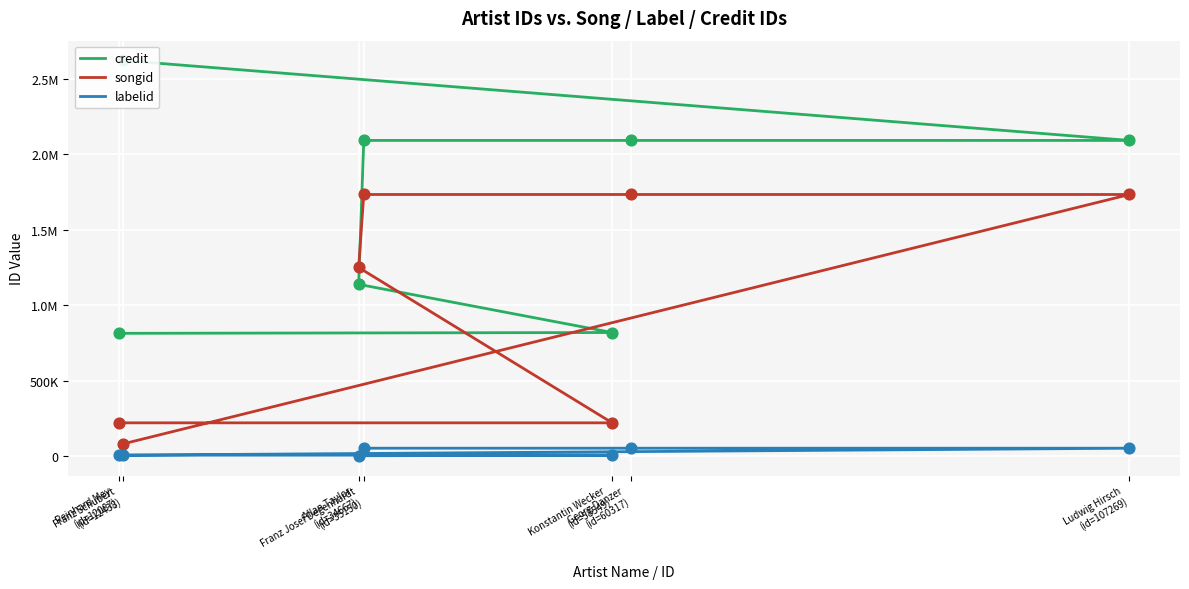

Which series has the largest Y range (max minus min)?

credit